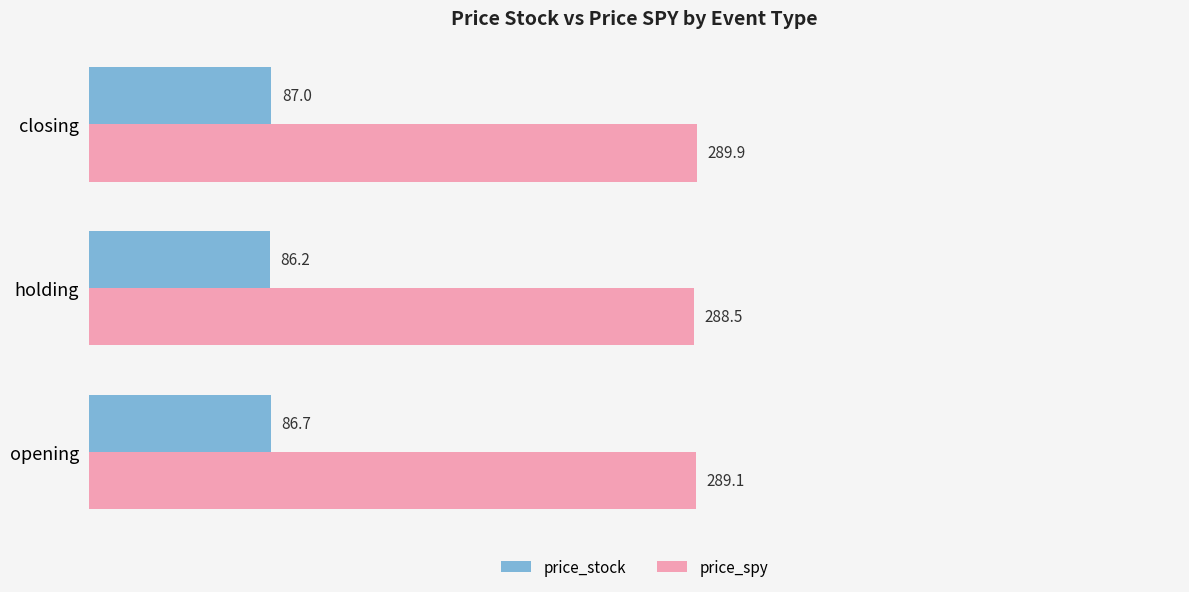

Rank the series at opening from lowest to highest value.

price_stock, price_spy